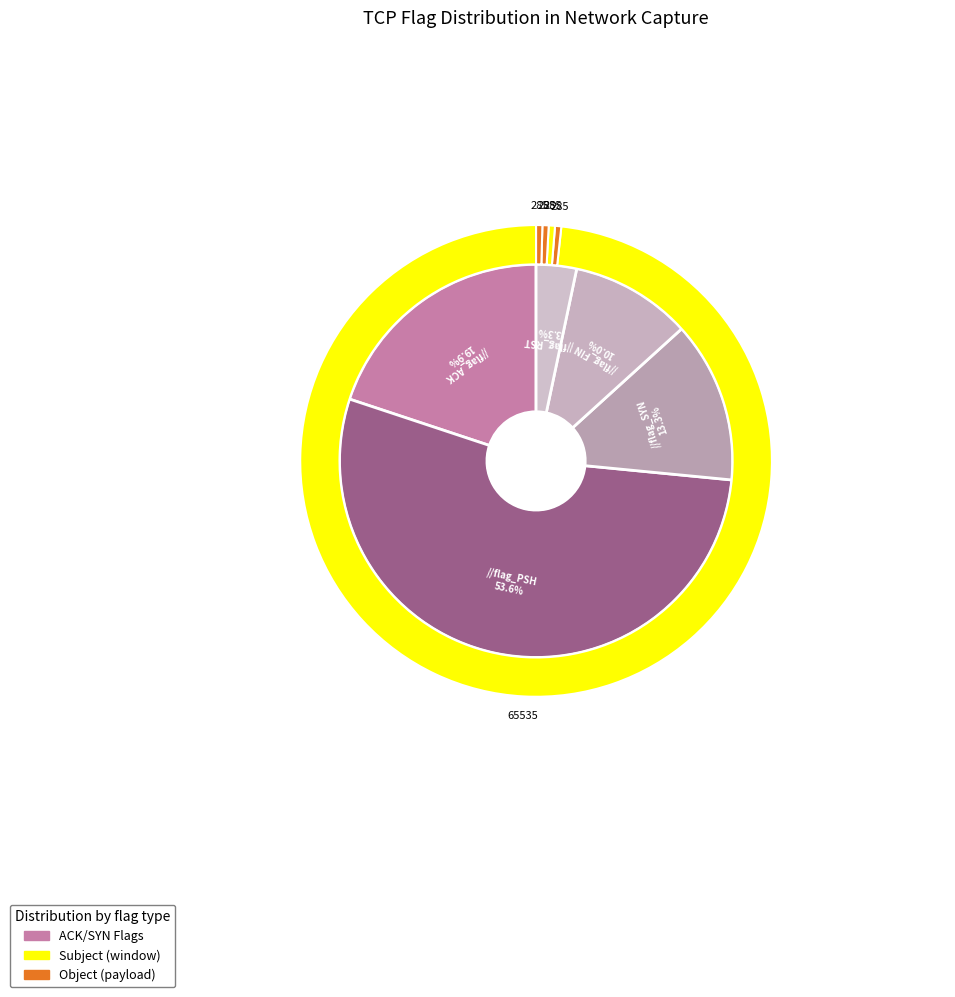

The flag_FIN slice represents 20% of the pie. True or false?

False